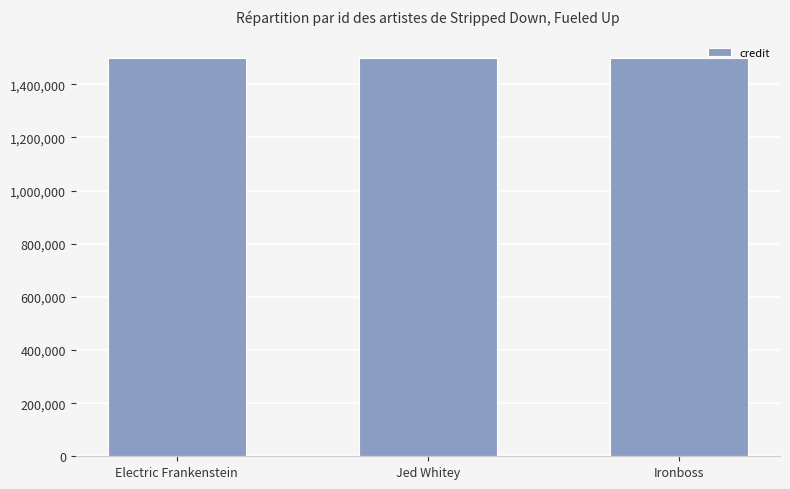

True or false: songid has a value of 854718 at 305345.

False